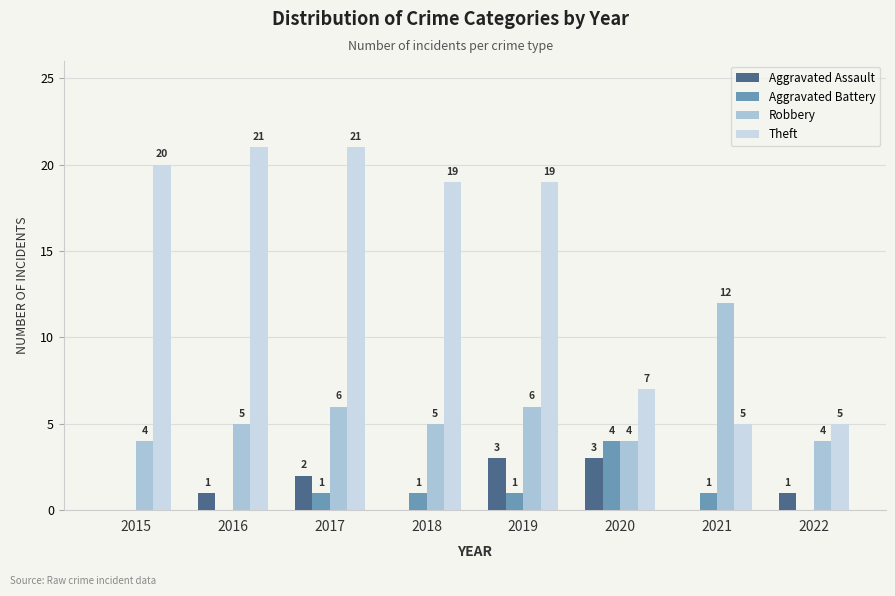

Read the Theft value at 2016, to the nearest 5.

20